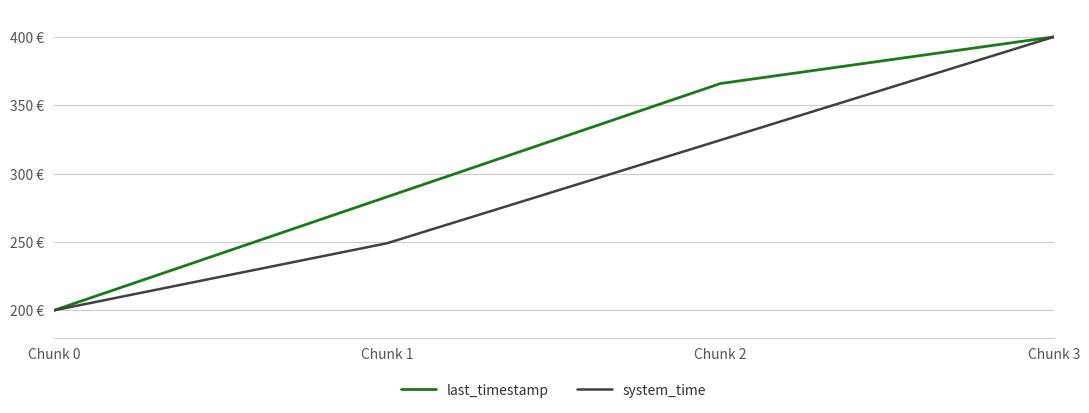

Reading left to right, transcribe all the data shown in this chart.

last_timestamp: Chunk 0=200.0	Chunk 1=283.0	Chunk 2=365.9	Chunk 3=400.0
system_time: Chunk 0=200.0	Chunk 1=249.1	Chunk 2=324.5	Chunk 3=400.0